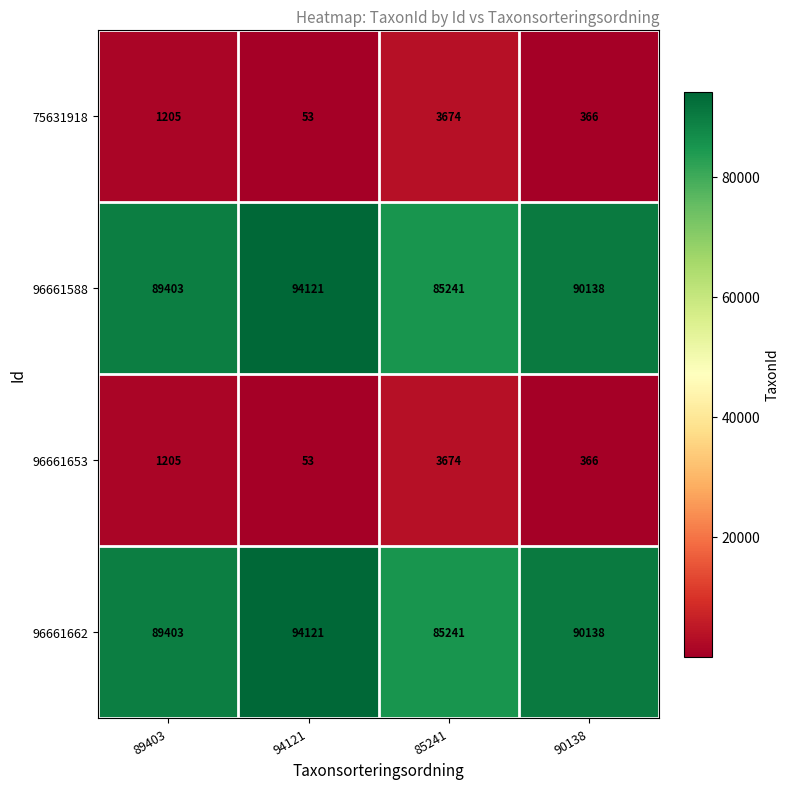

Is it true that 96661662 equals 53750 at 89403?

False